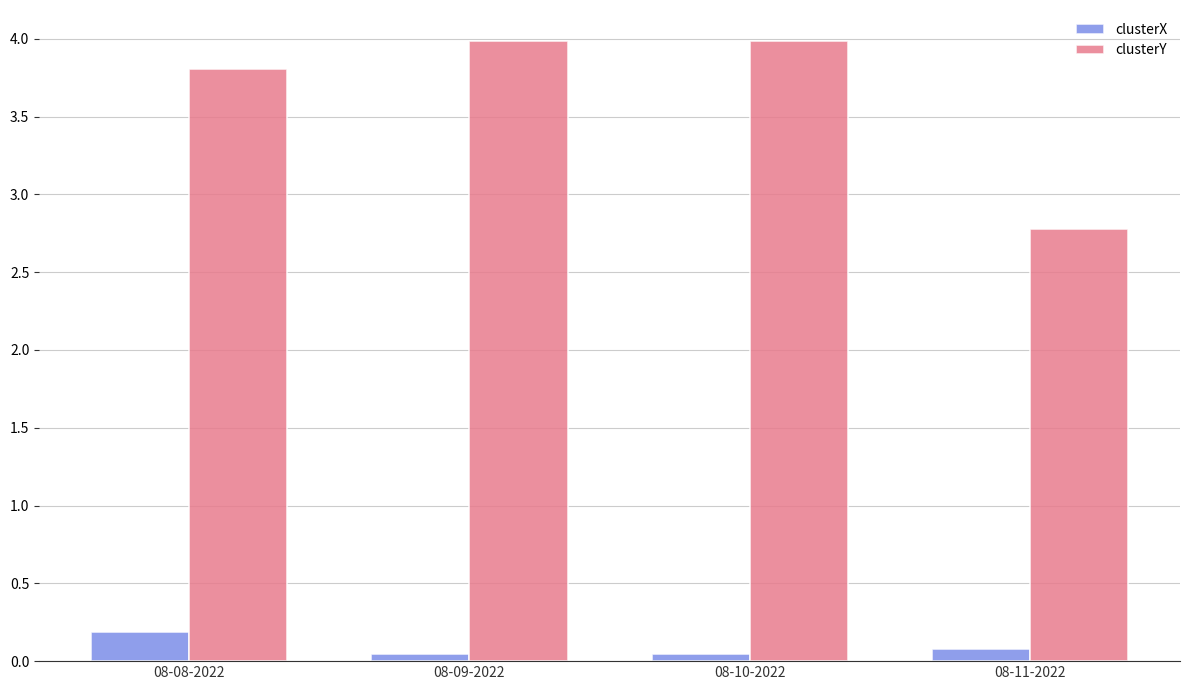

What is the label of the 1st bar from the left?

08-08-2022